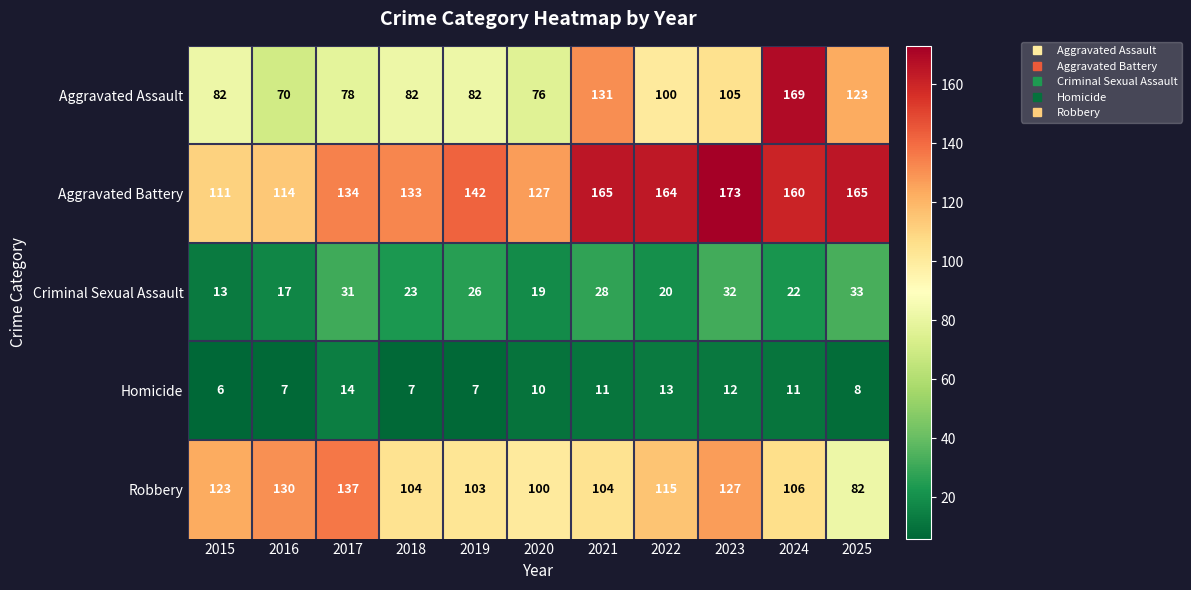

Which series has the largest range (max minus min)?

Aggravated Assault